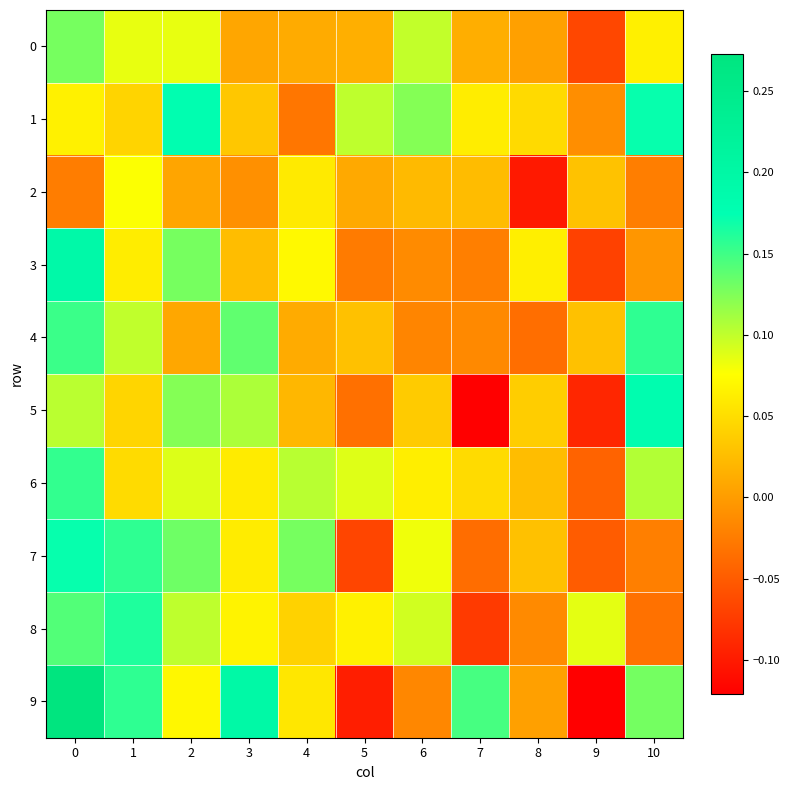

What is the spread (max minus min) of values at 7?

0.3